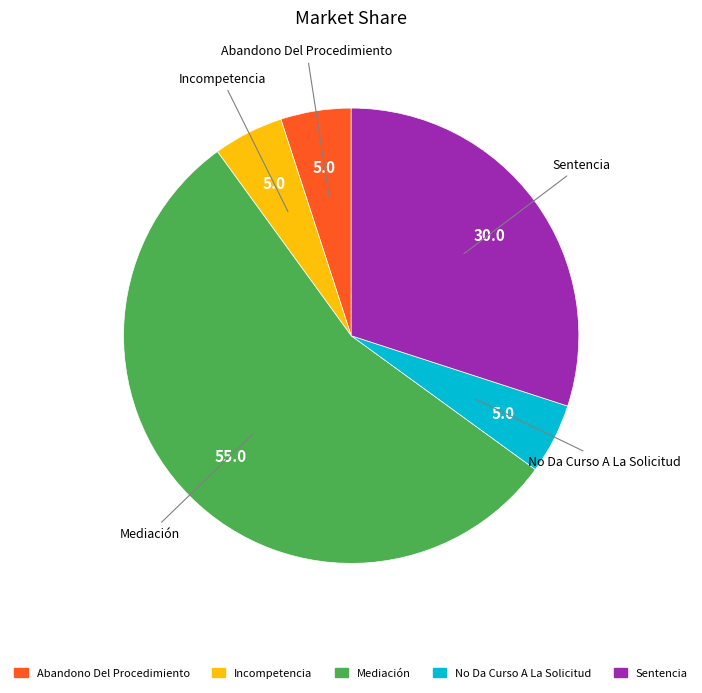

How many slices are in this pie chart?

5